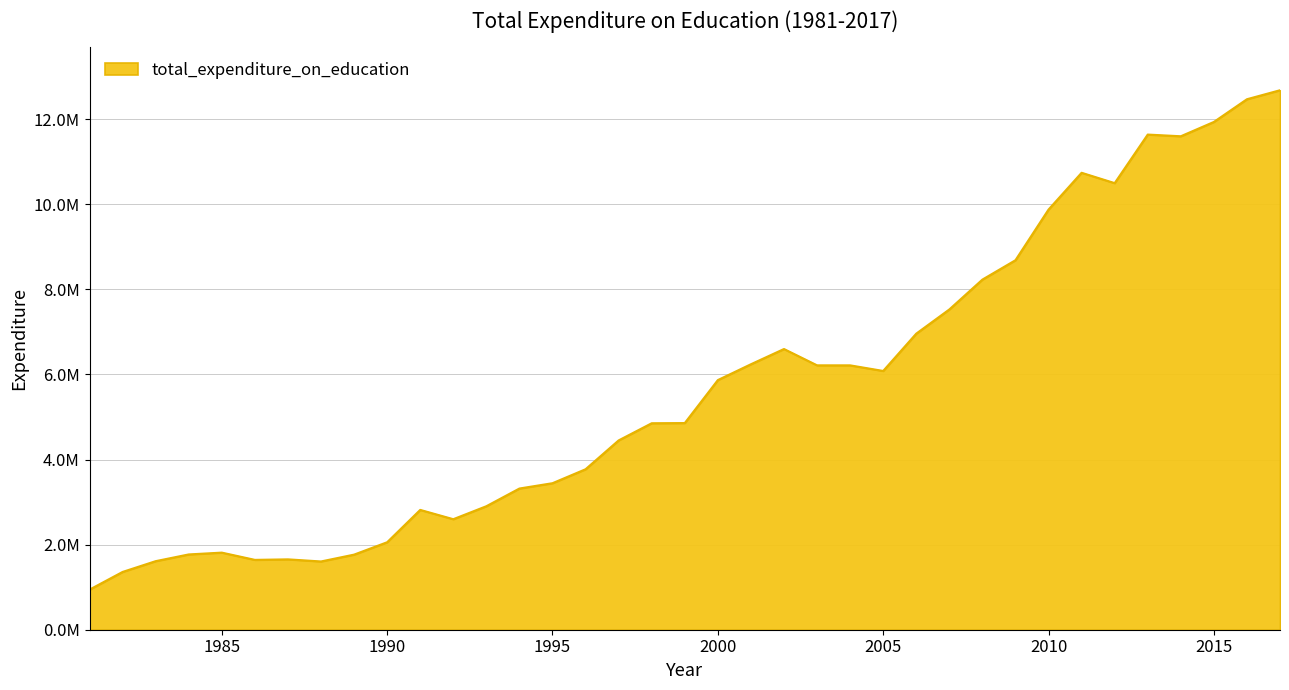

Does the chart have visible grid lines?

Yes